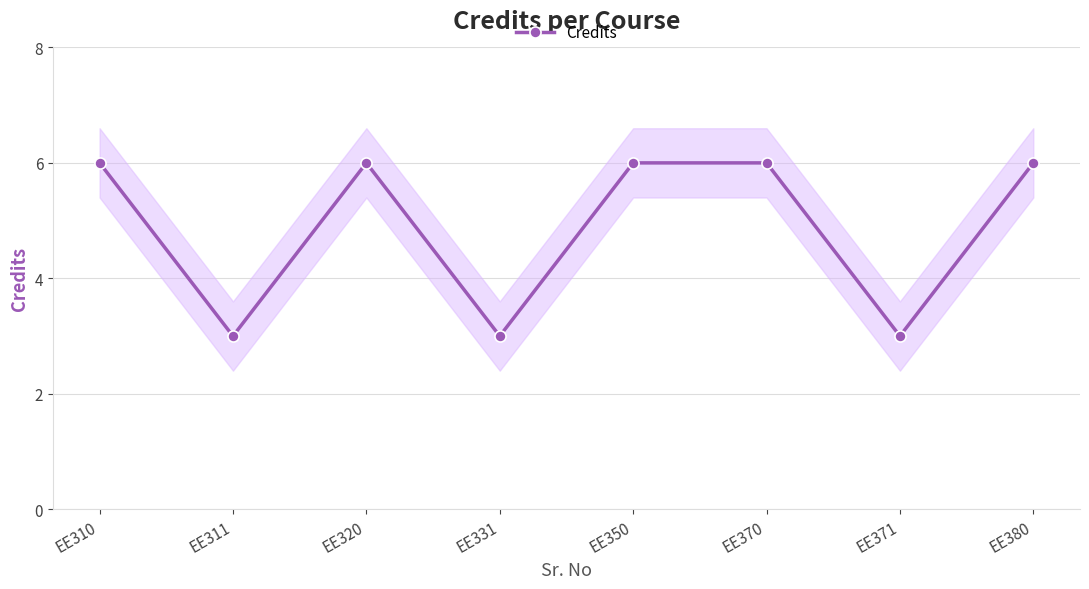

What is the difference between the maximum and minimum values?

3